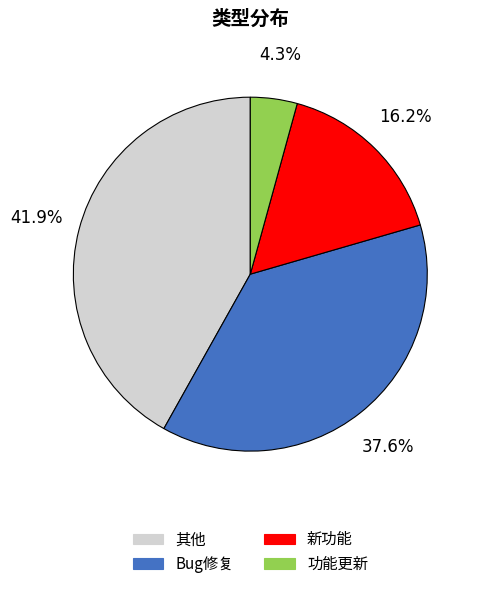

Rank the categories by value from highest to lowest.

其他, Bug修复, 新功能, 功能更新